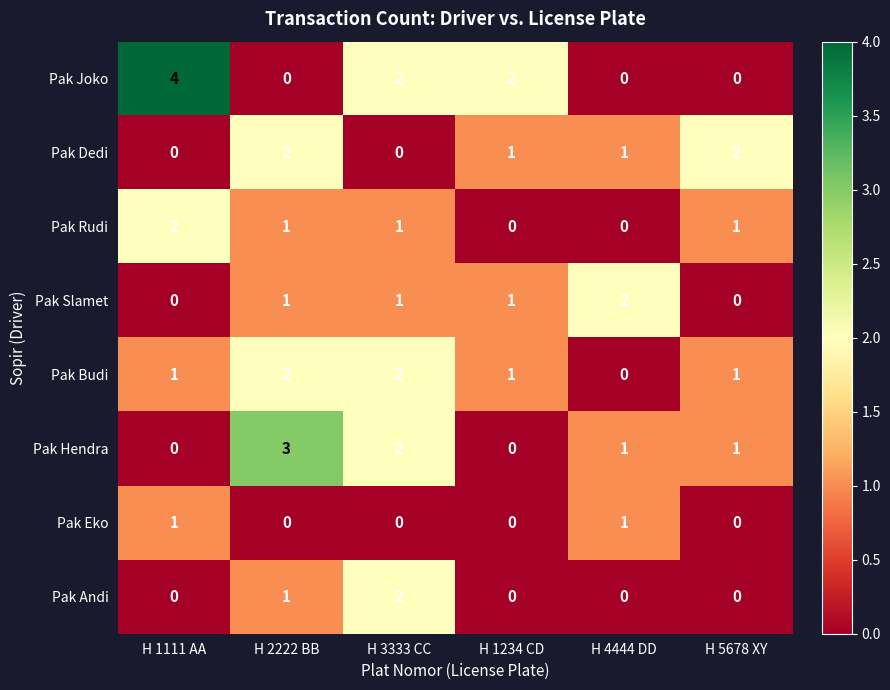

What is the sum of the Pak Dedi values at H 5678 XY and H 2222 BB?

4